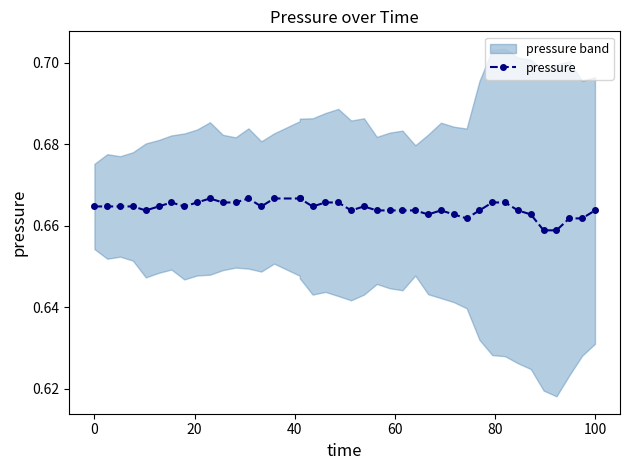

How many values are between 0 and 1?

40